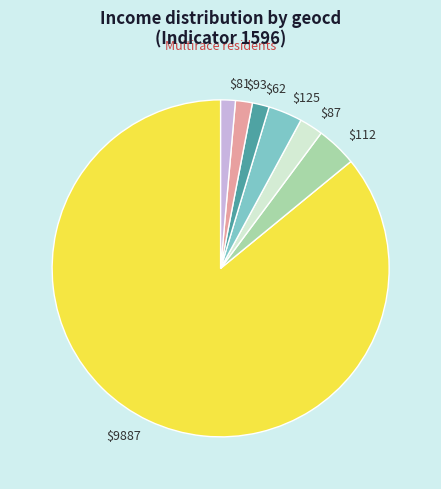

Is there any slice that represents more than half of the pie?

Yes